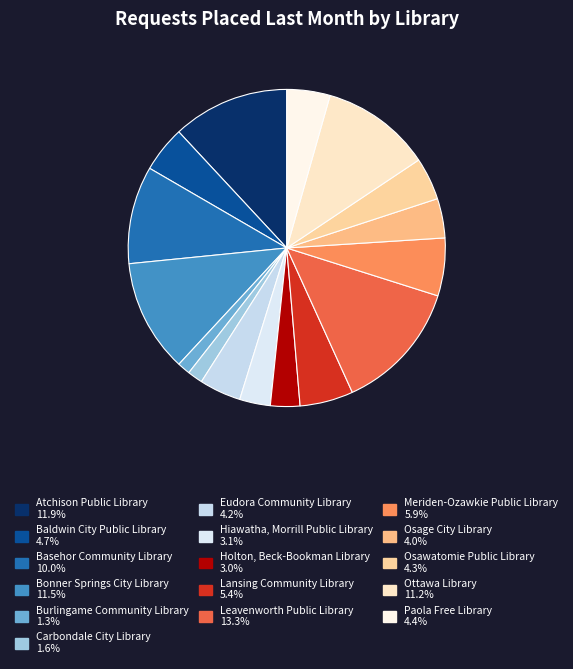

What is the largest slice in the pie chart?

Leavenworth Public Library